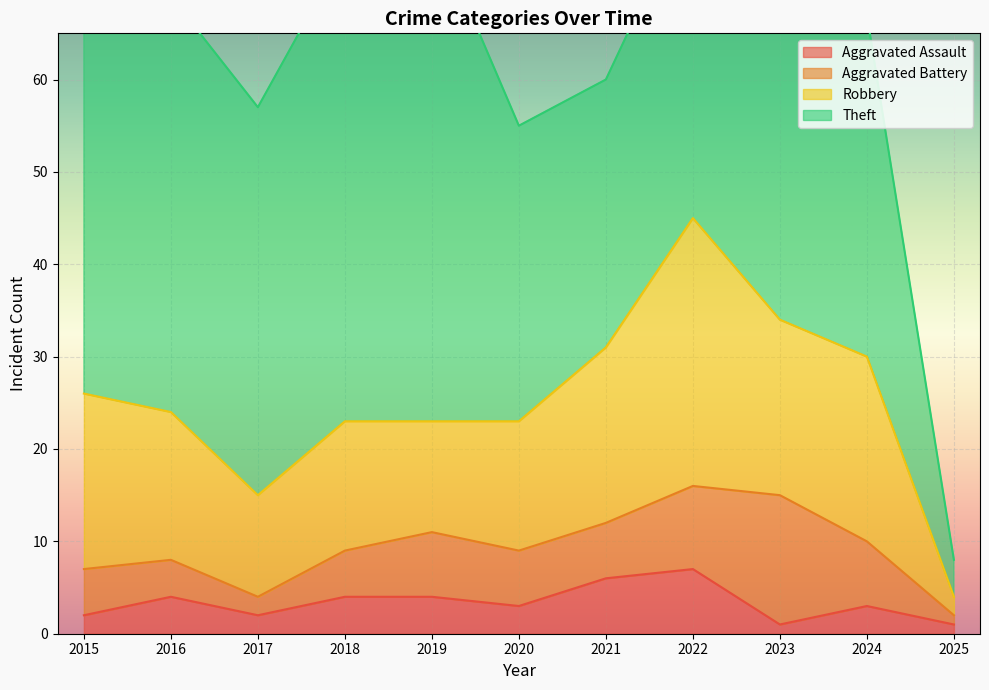

What is the average value of the Aggravated Battery series?

6